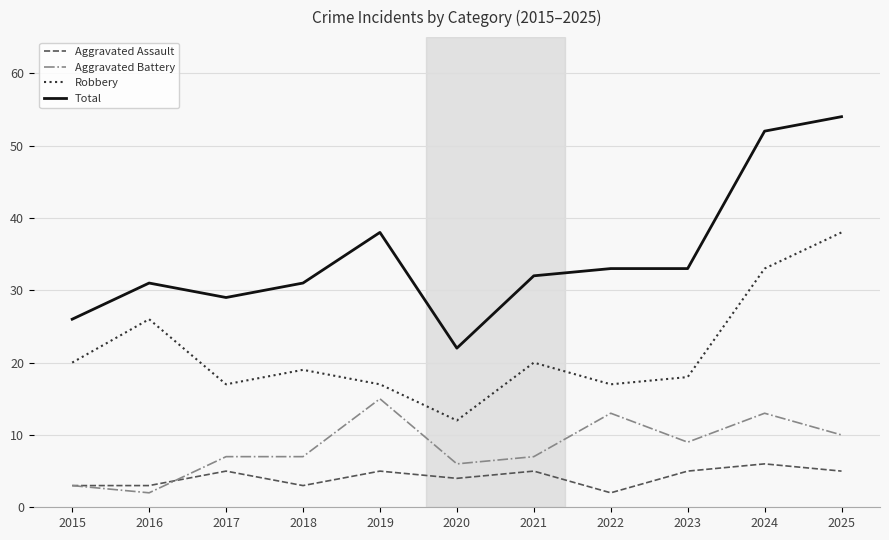

Rank the series by their maximum value, from highest to lowest.

Total, Robbery, Aggravated Battery, Aggravated Assault